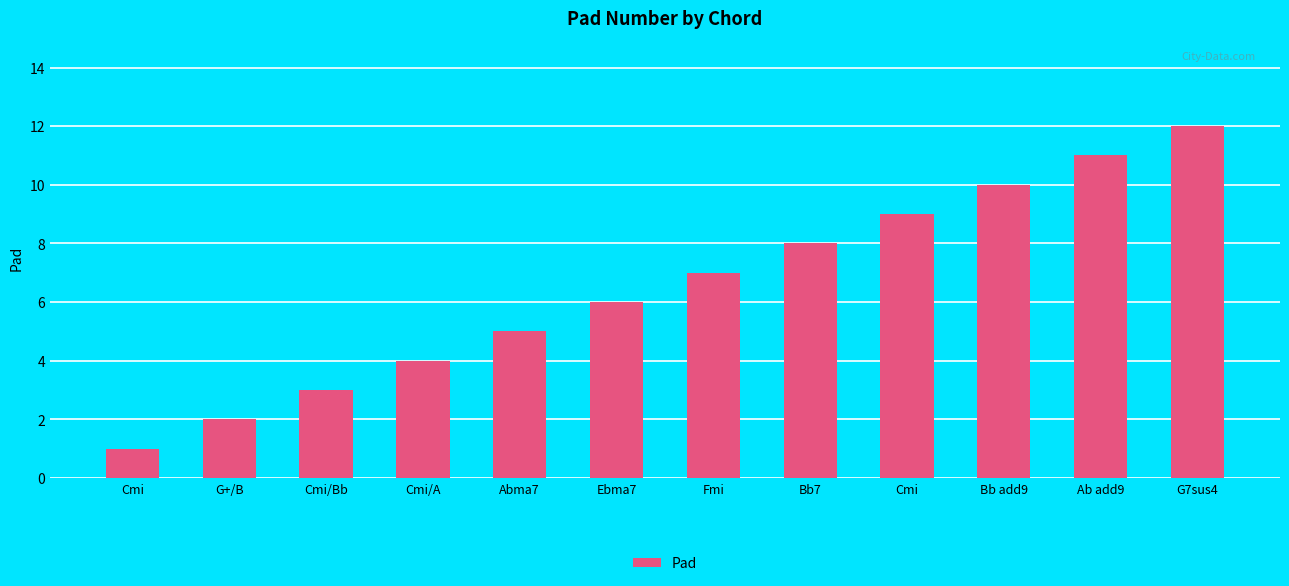

List the labels in order of value, smallest first.

Cmi, G+/B, Cmi/Bb, Cmi/A, Abma7, Ebma7, Fmi, Bb7, Cmi, Bb add9, Ab add9, G7sus4